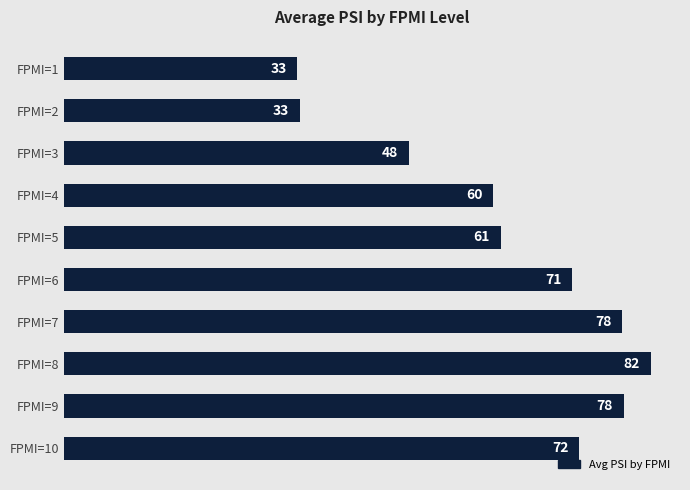

Where is the data nearest to the value 57?

FPMI=4